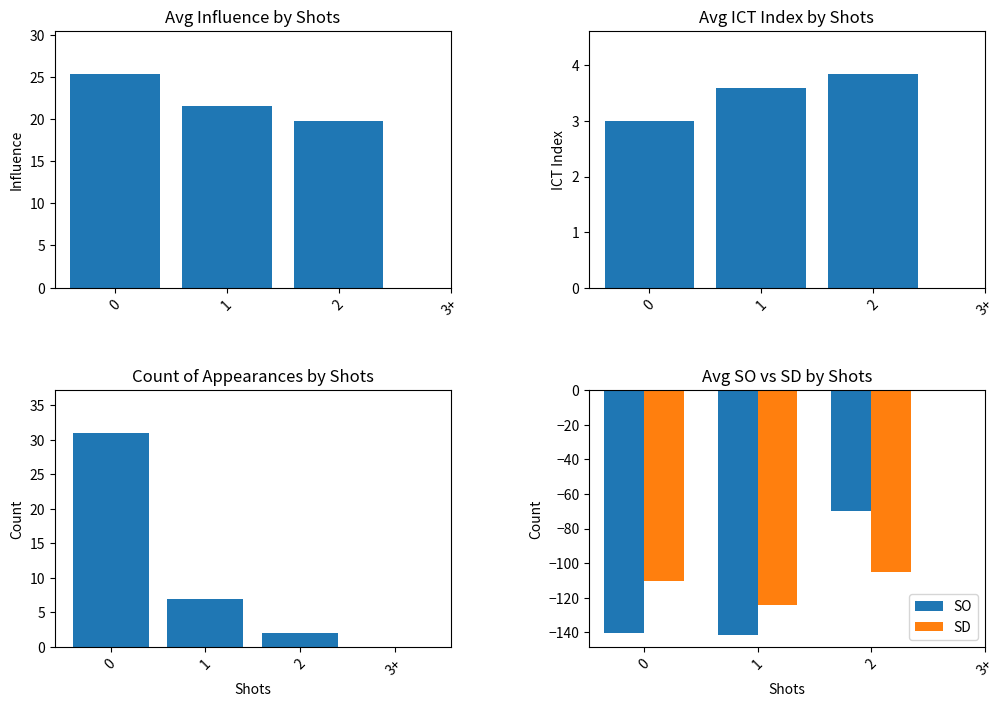

How many categories are shown in the chart?

4